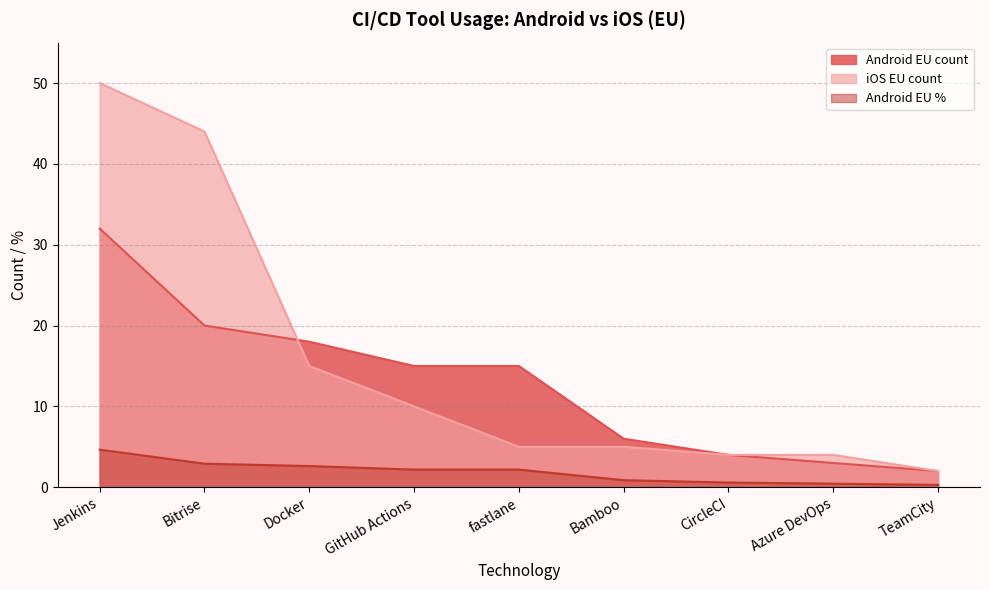

What is the label of the 1st point from the left?

Jenkins